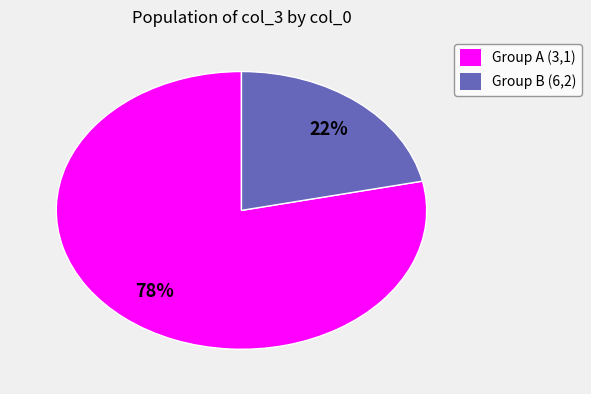

Rank the categories by value from highest to lowest.

Group A (3,1), Group B (6,2)